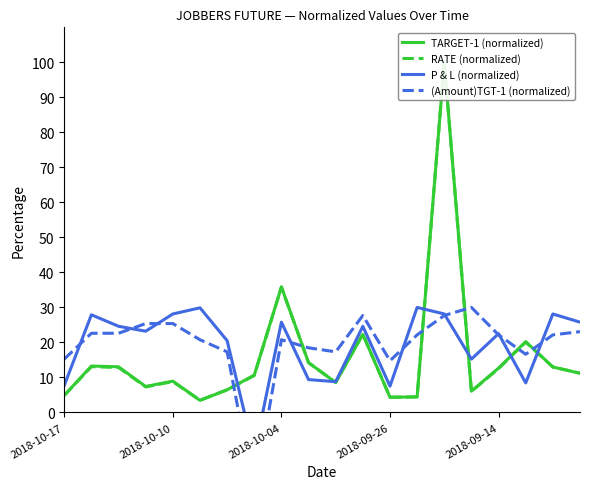

What is the difference between the P & L (normalized) values at 5 and 17?

21.4